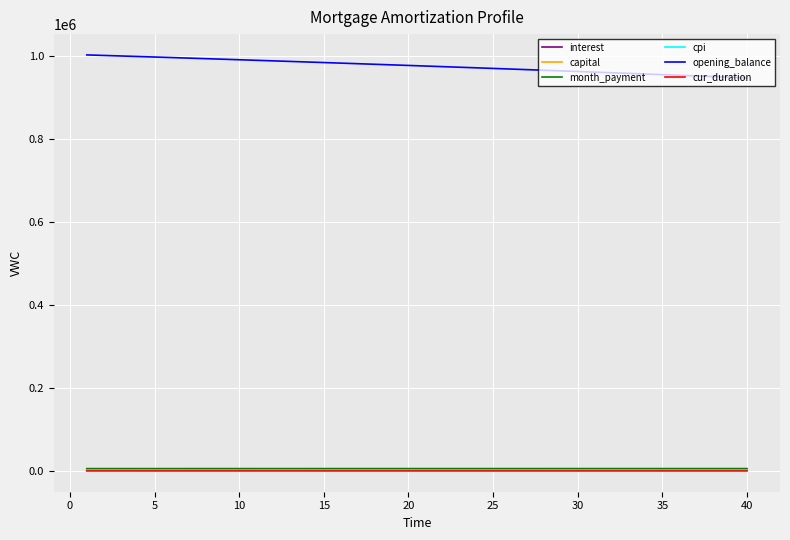

True or false: opening_balance and cpi cross at least once.

False